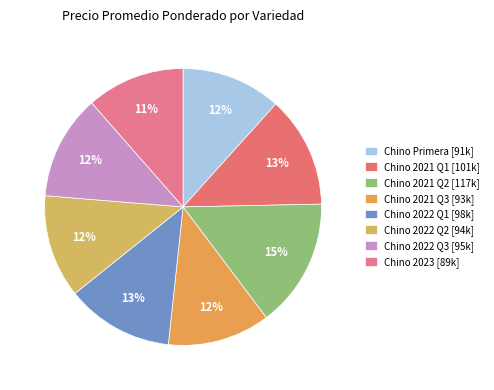

How many segments does this pie chart have?

8